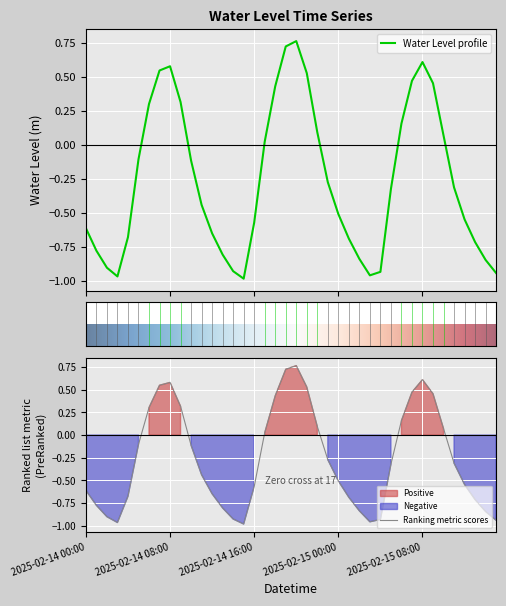

What position from the right is 2025-02-15 13:00?

3